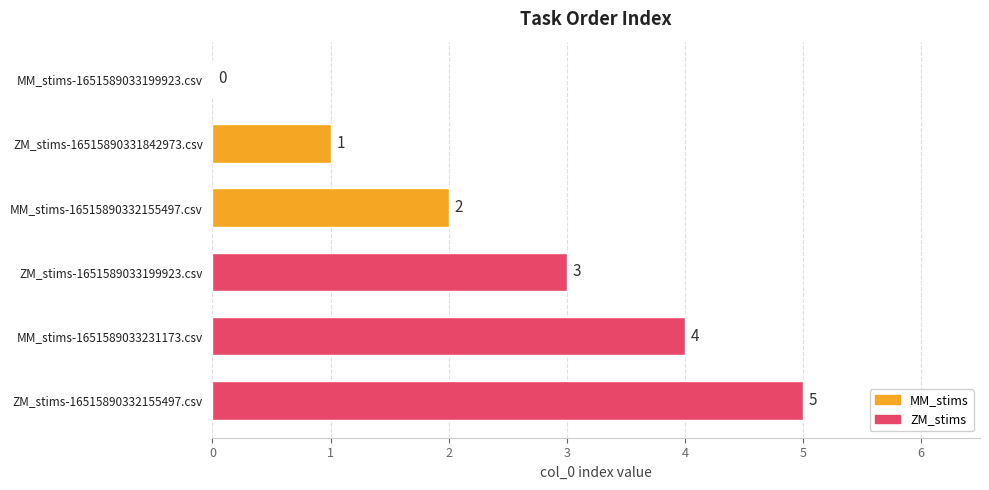

True or false: the data shows 5 at ZM_stims-1651589033199923.csv.

False